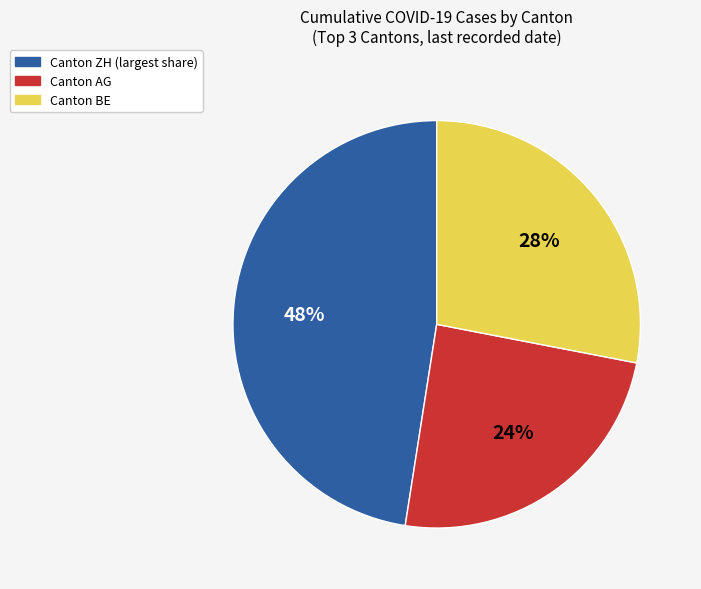

Is there any slice that represents more than half of the pie?

No